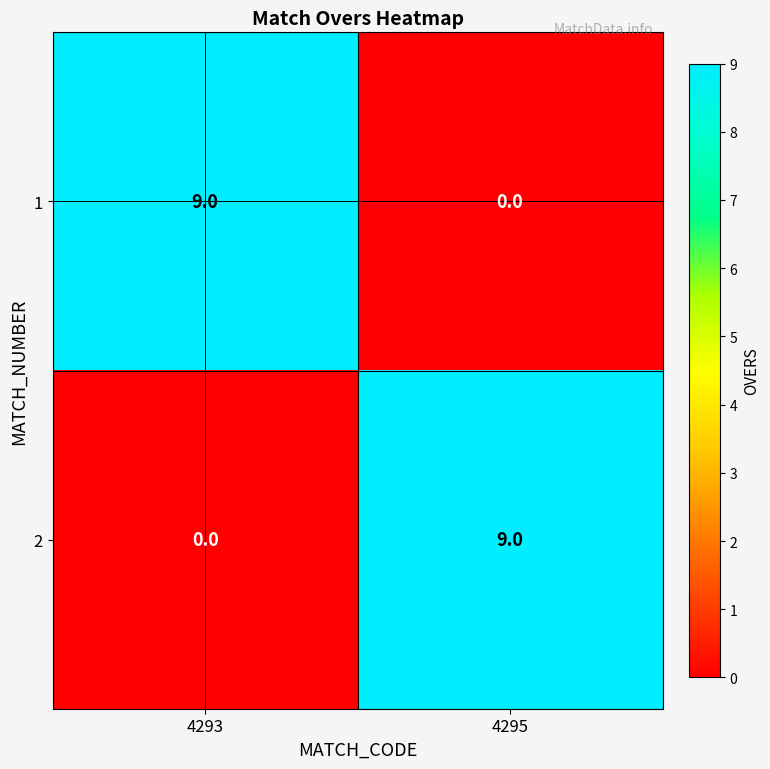

Reading right to left, list all the values displayed in this chart.

1: 0	9
2: 9	0